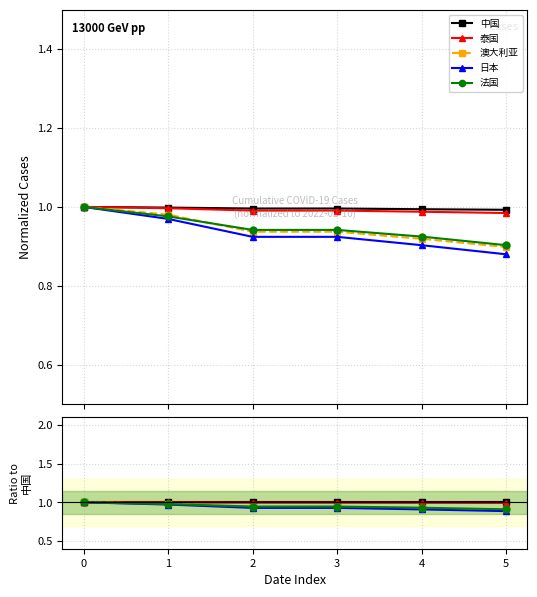

What is the minimum value shown in the chart?

0.9